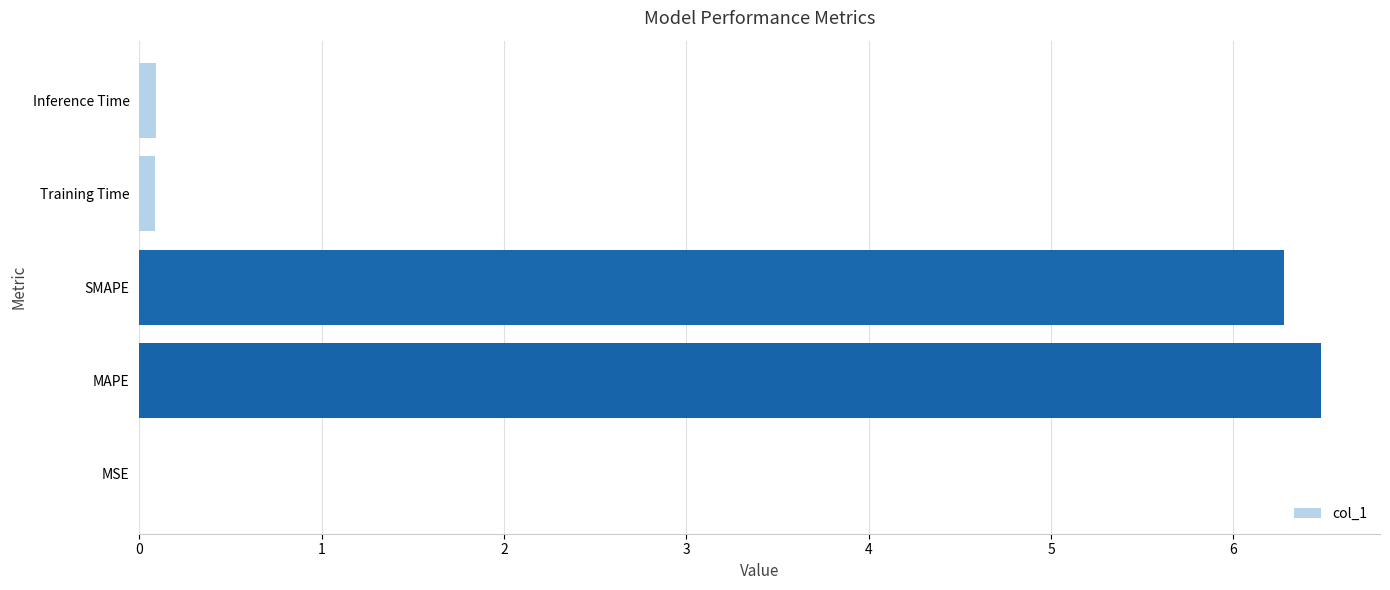

True or false: the data shows 6.5 at MAPE.

True